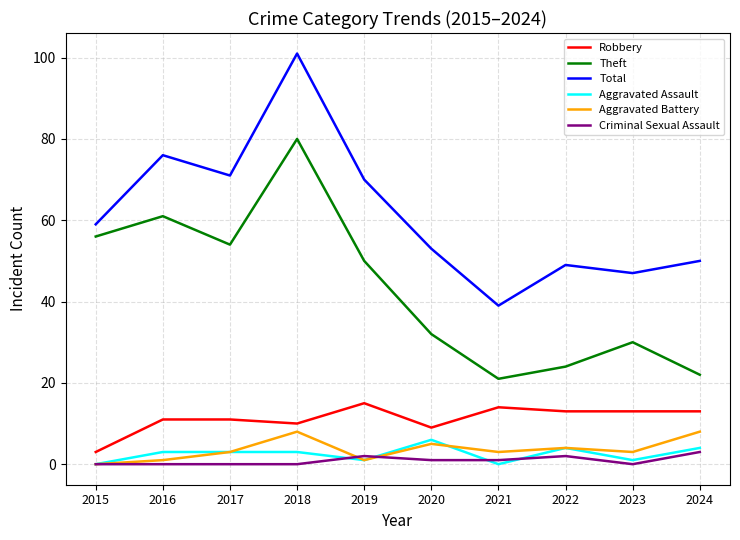

Which series has the largest total across all categories?

Total